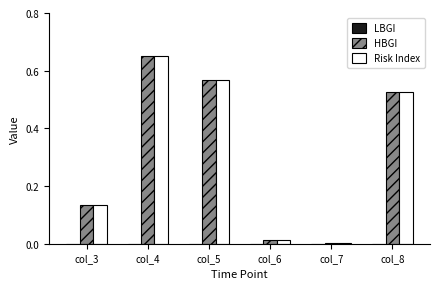

At which label does HBGI reach its peak?

col_4